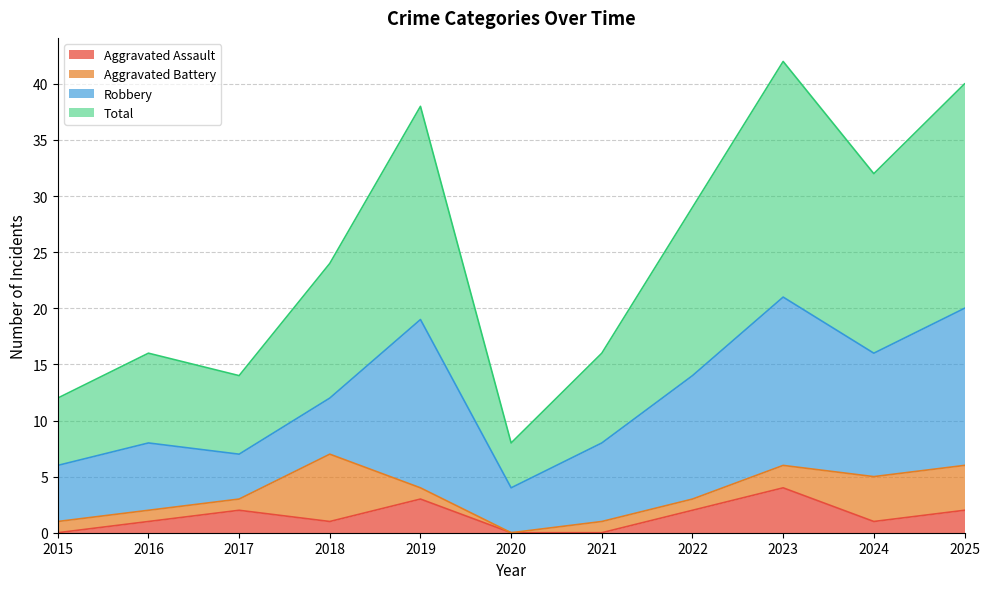

At which label does Aggravated Assault reach its peak?

2023